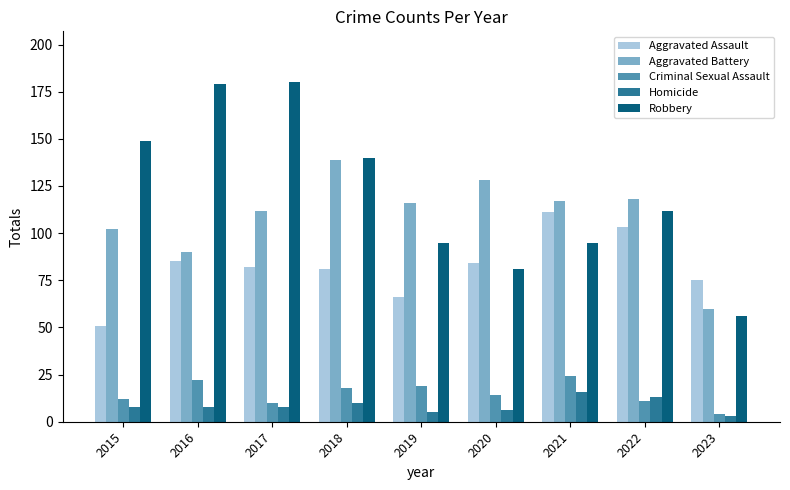

What is the value of the Aggravated Battery bar at the 9th from the left?

60